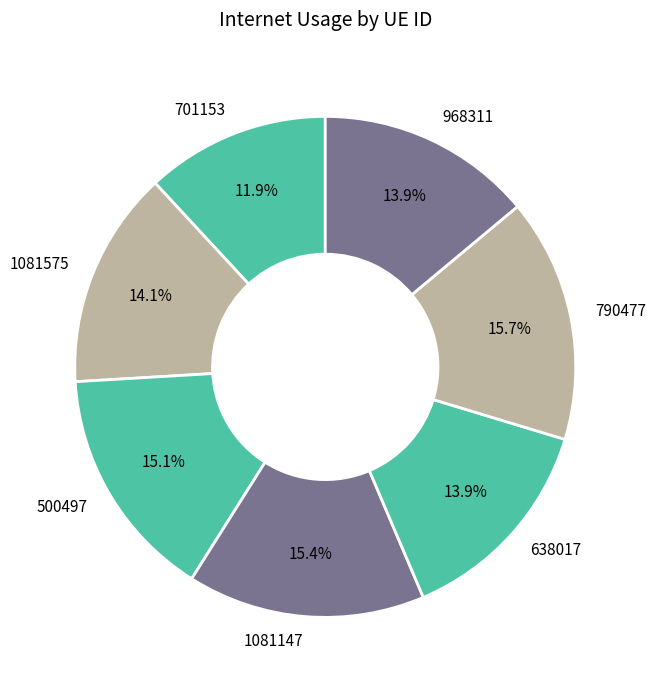

Count the number of slices in the pie.

7